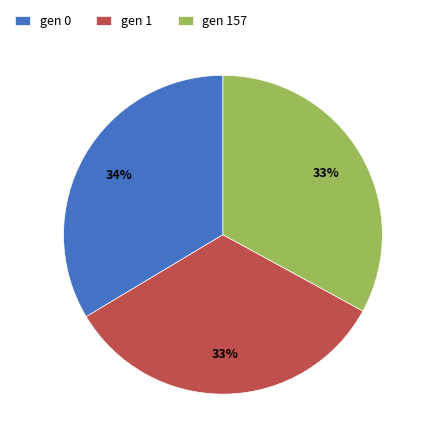

Does gen 157 account for over 50% of the chart?

No